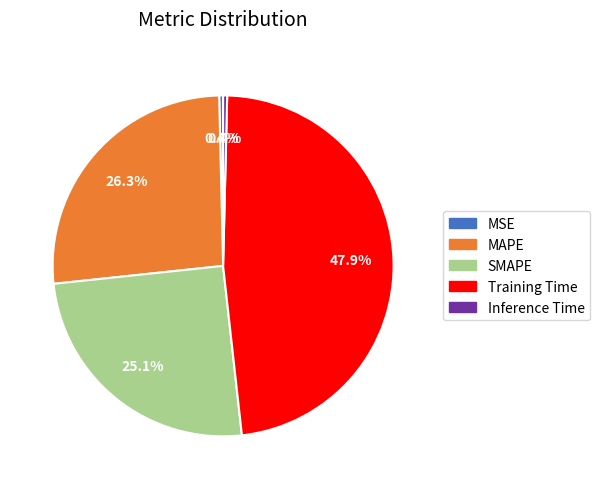

What is the largest slice in the pie chart?

Training Time